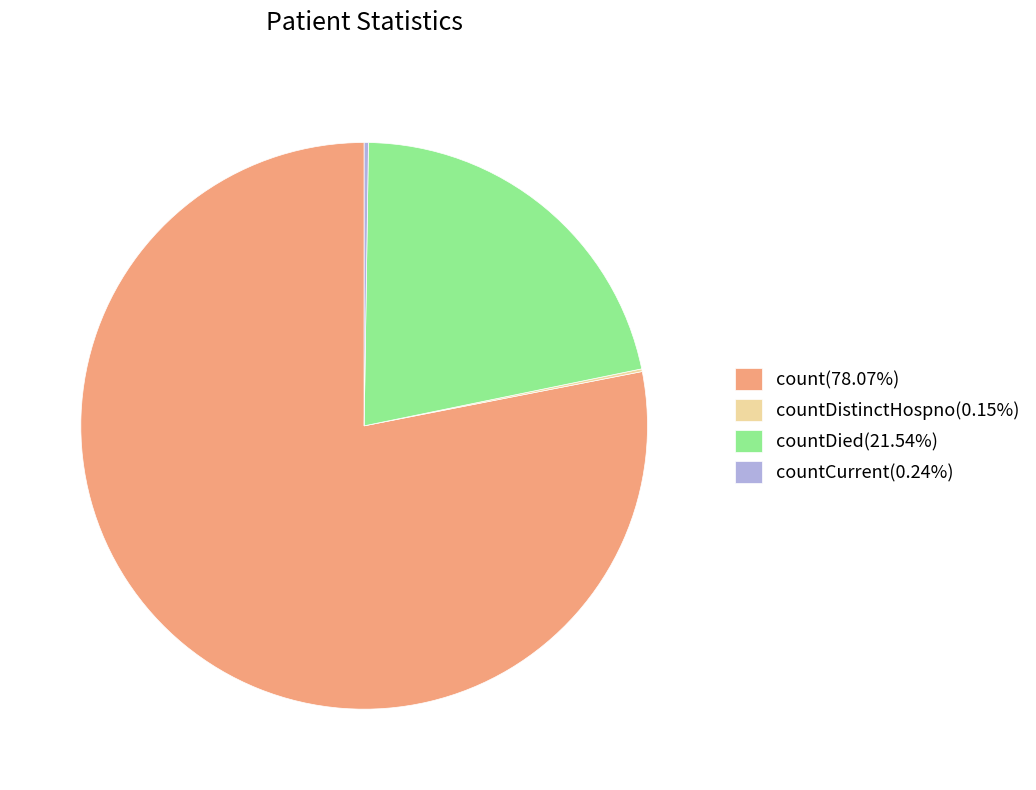

Is there any slice that represents more than half of the pie?

Yes